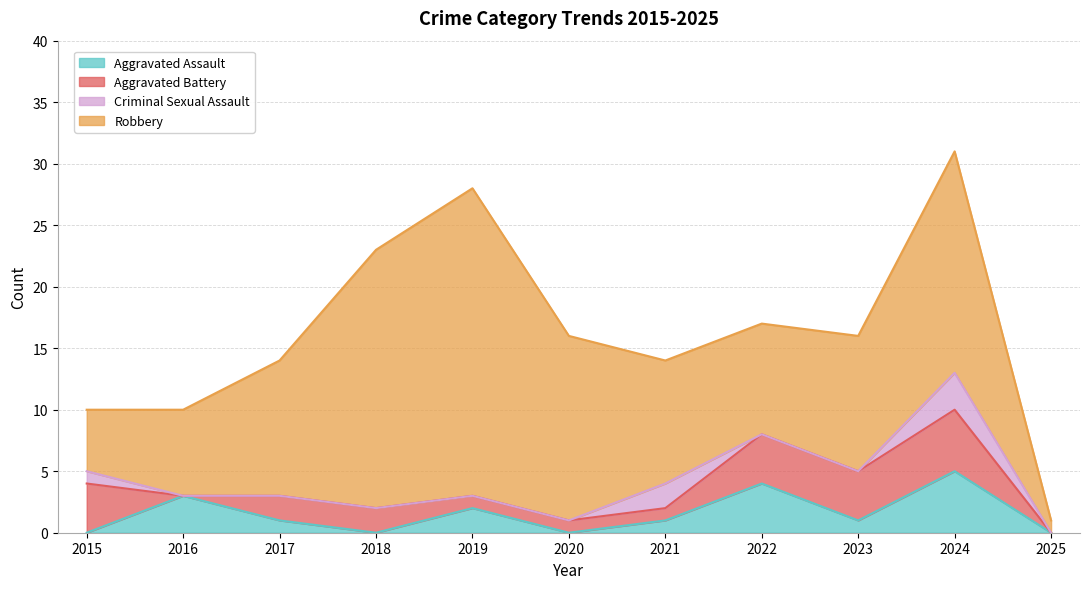

Between which two adjacent categories do Criminal Sexual Assault and Aggravated Battery first intersect?

2020 and 2021